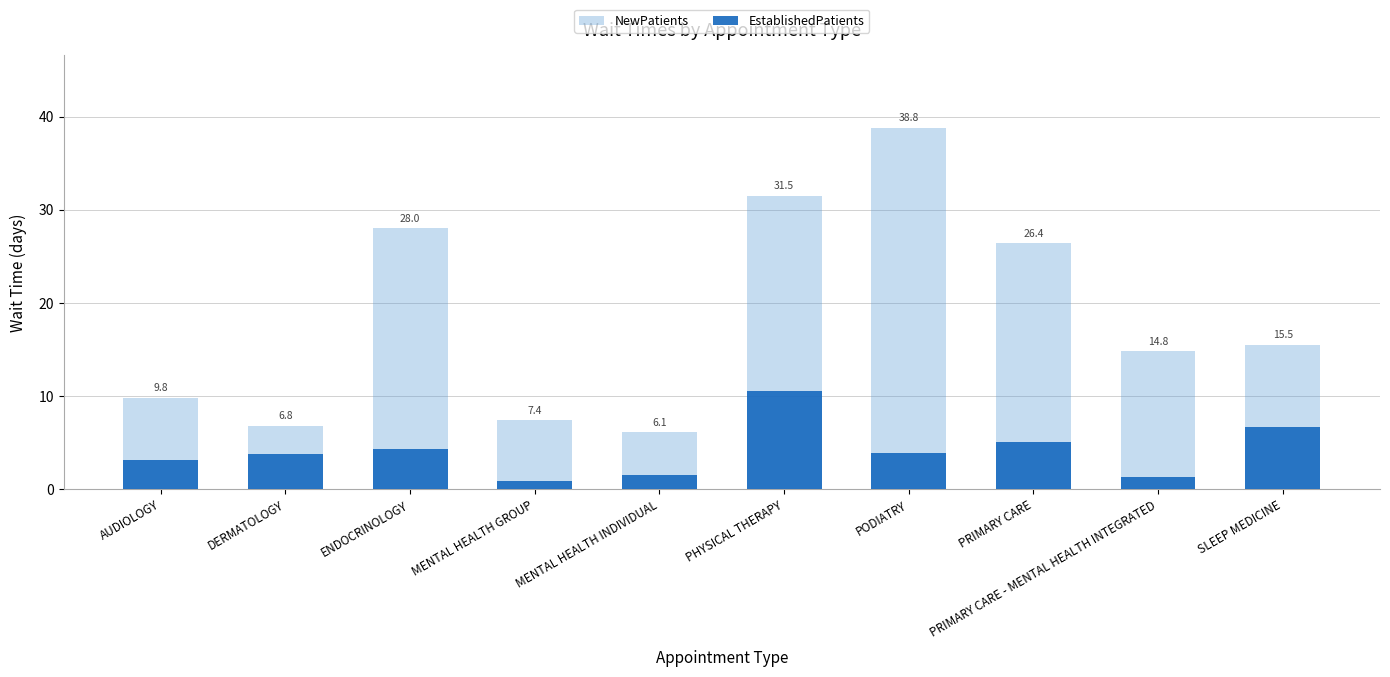

How many values in the NewPatients series exceed 15?

5